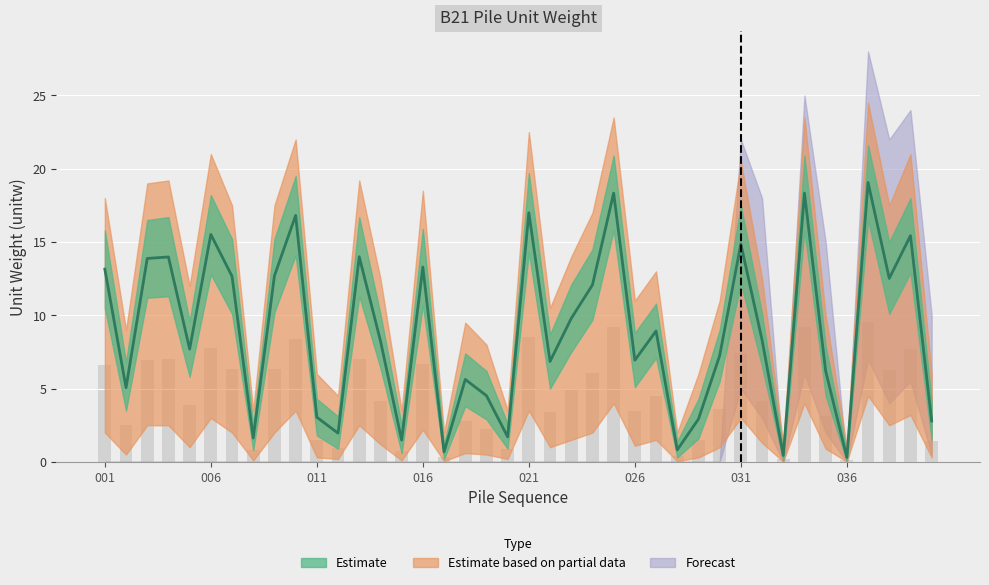

What is the ratio of the value at 034 to the value at 039?

1.2